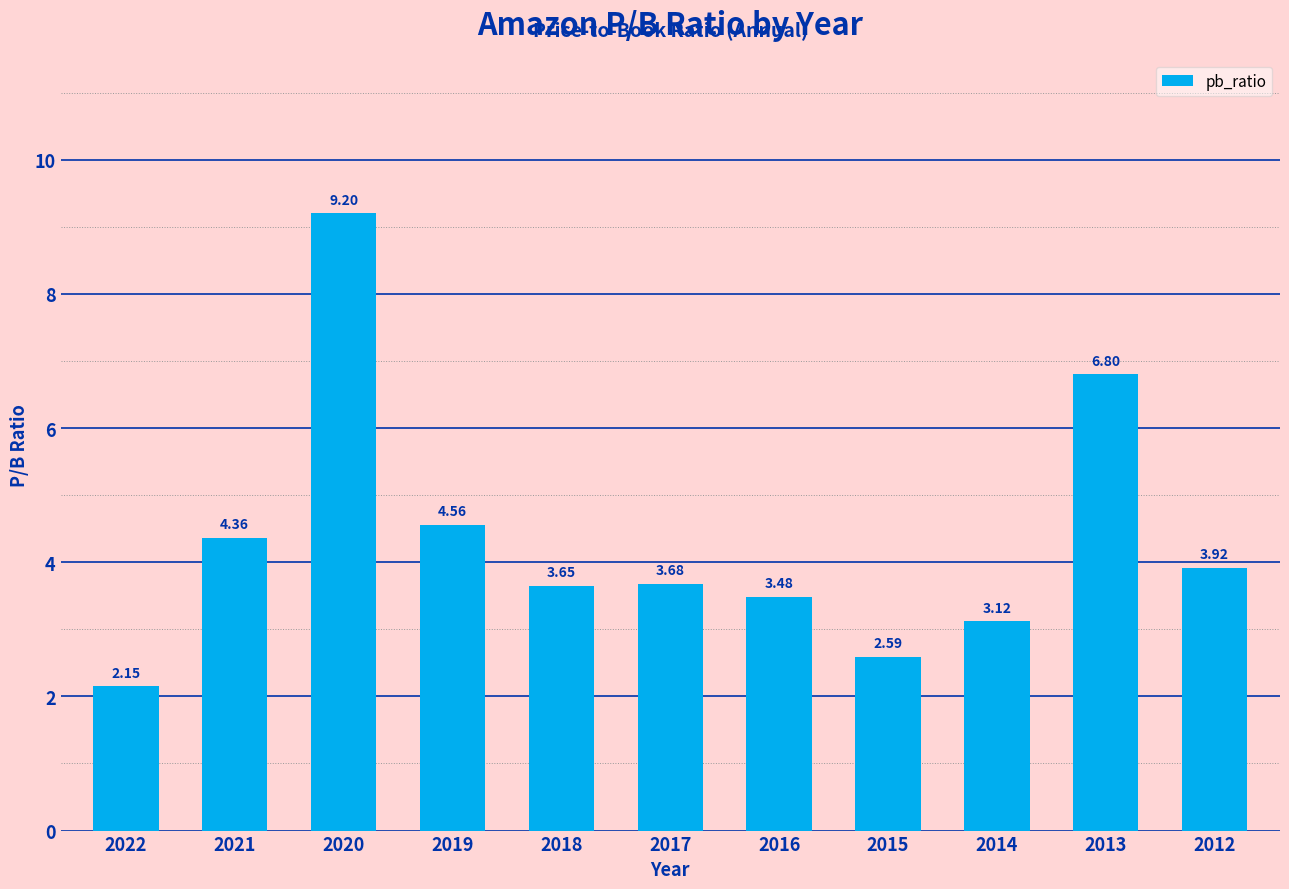

What is the sum of the values at 2016 and 2018?

7.1